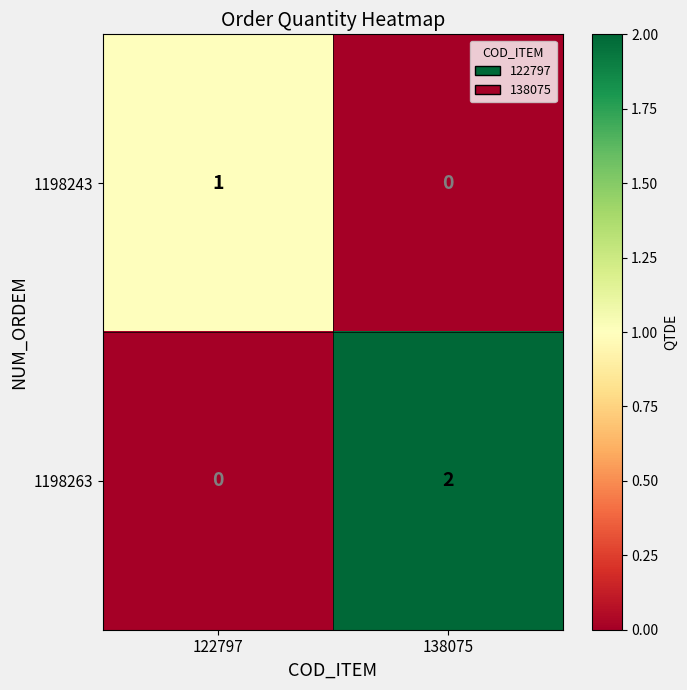

Between 122797 and 138075, which series saw the biggest shift?

1198263